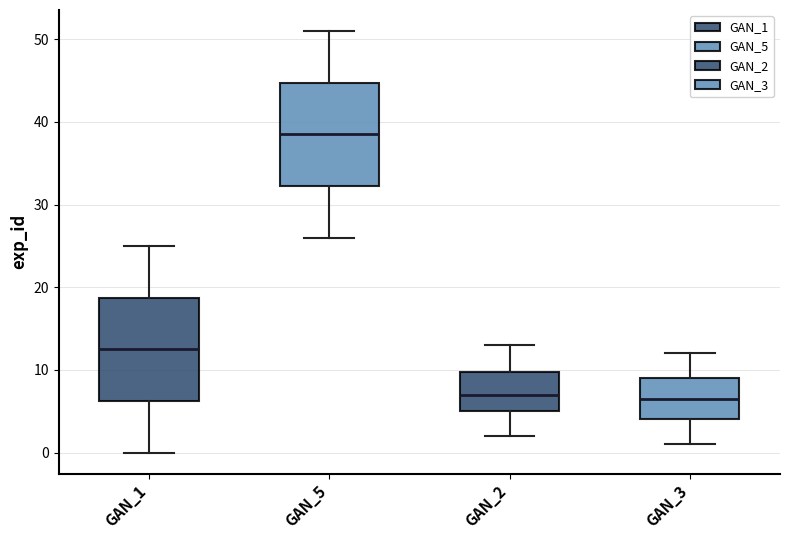

Reading left to right, transcribe this box plot: for each box, give where its median line is, the range the box spans, and where its two whiskers end, as read against the y-axis. The values are not printed on the chart, so give them approximately, as read against the axis.

GAN_1: median 13, box 6 to 19, whiskers 0 to 25
GAN_5: median 39, box 32 to 45, whiskers 26 to 51
GAN_2: median 7, box 5 to 10, whiskers 2 to 13
GAN_3: median 7, box 4 to 9, whiskers 1 to 12